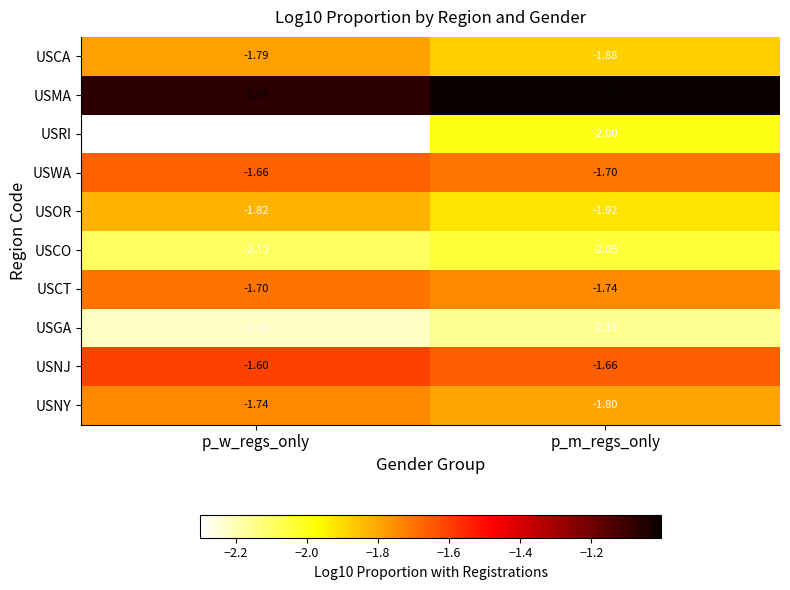

Which label corresponds to the smallest value in the chart?

p_w_regs_only